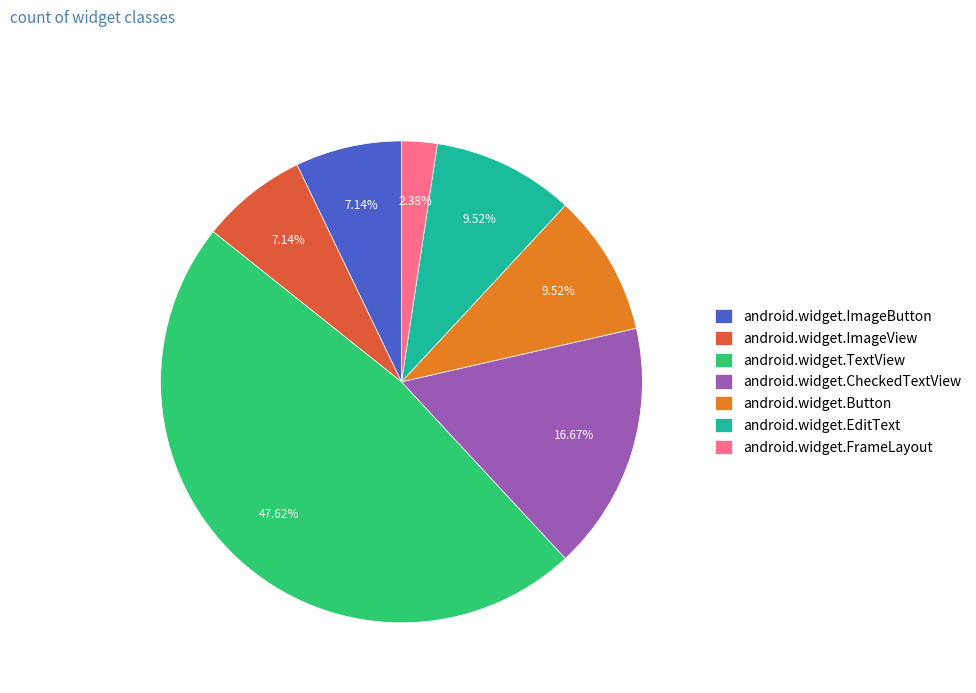

To the nearest percent, what is the difference between the largest and smallest slice percentages?

45%